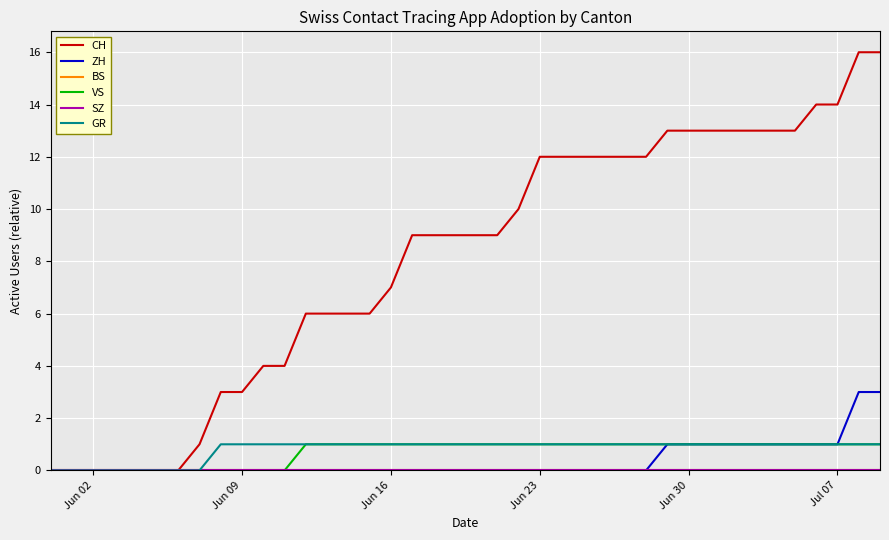

True or false: SZ and ZH intersect in this chart.

False